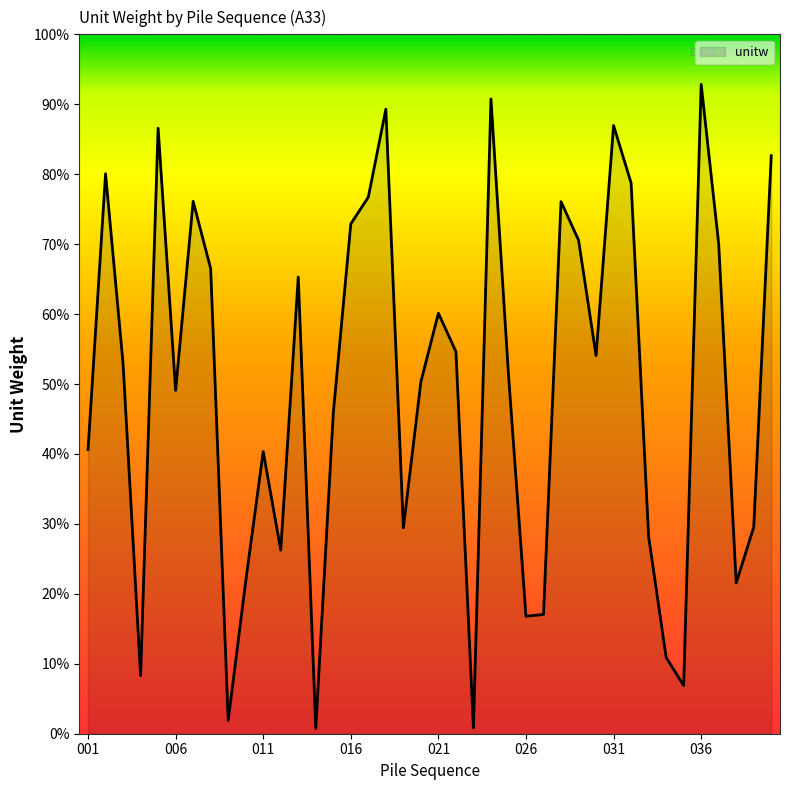

Does the chart display data point markers on the line(s)?

No